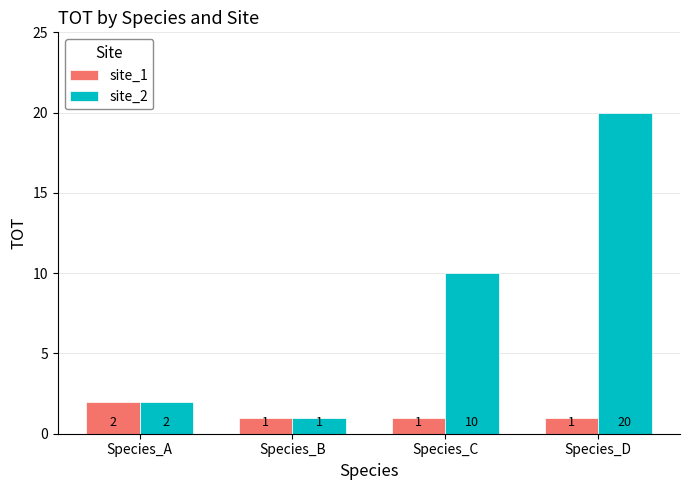

Rank the series by their average value, from highest to lowest.

site_2, site_1